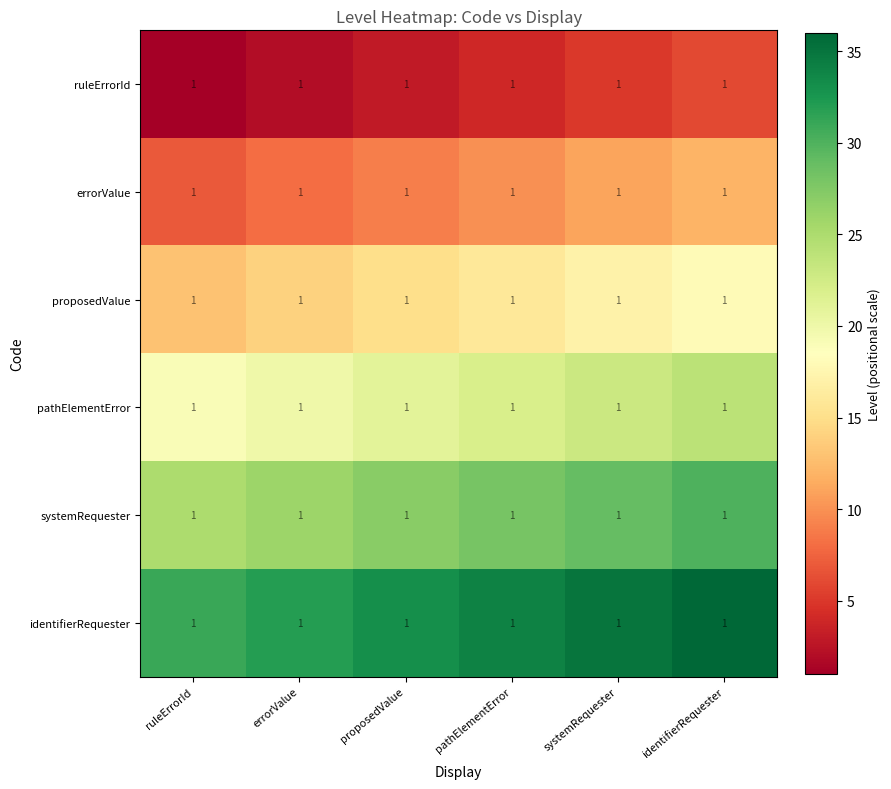

How many errorValue values are between 8 and 11?

4